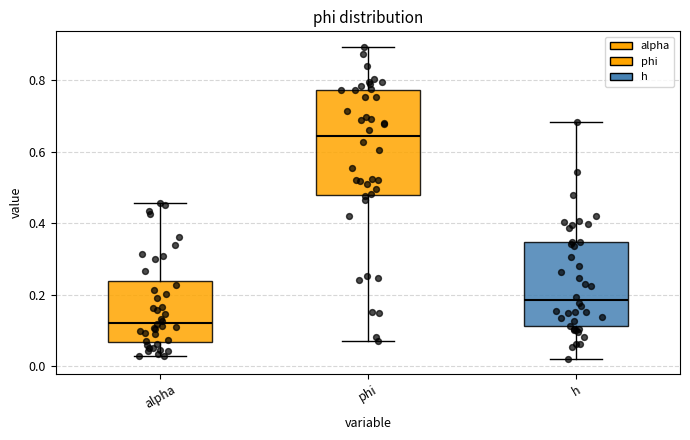

Reading left to right, transcribe this box plot: for each box, give where its median line is, the range the box spans, and where its two whiskers end, as read against the y-axis. The values are not printed on the chart, so give them approximately, as read against the axis.

alpha: median 0.12, box 0.06 to 0.24, whiskers 0.02 to 0.46
phi: median 0.64, box 0.48 to 0.78, whiskers 0.08 to 0.90
h: median 0.18, box 0.12 to 0.34, whiskers 0.02 to 0.68